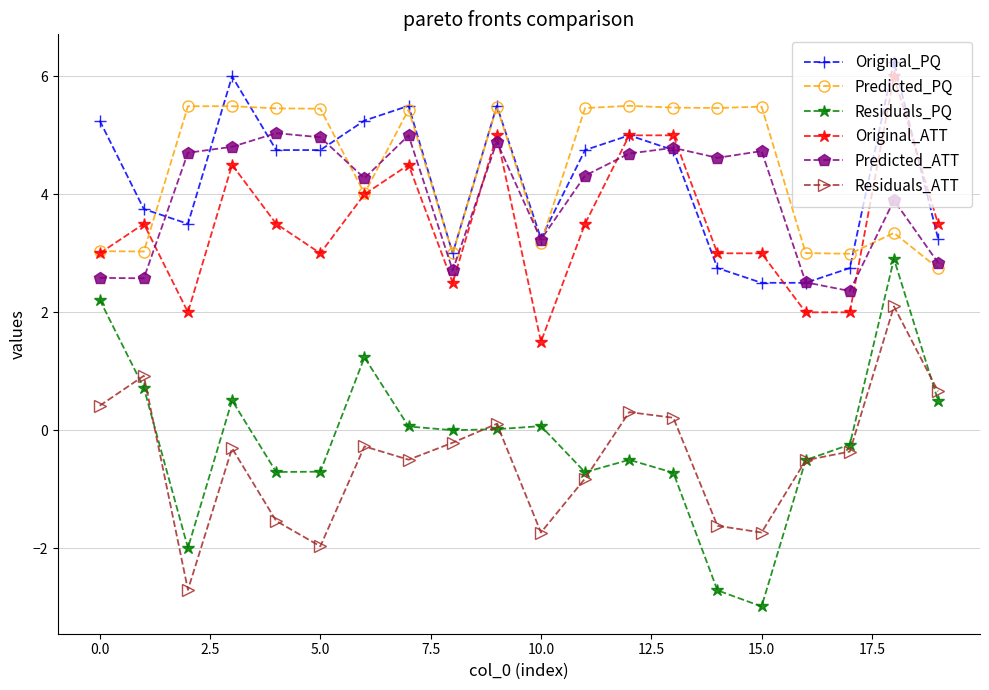

Does the chart have visible grid lines?

Yes